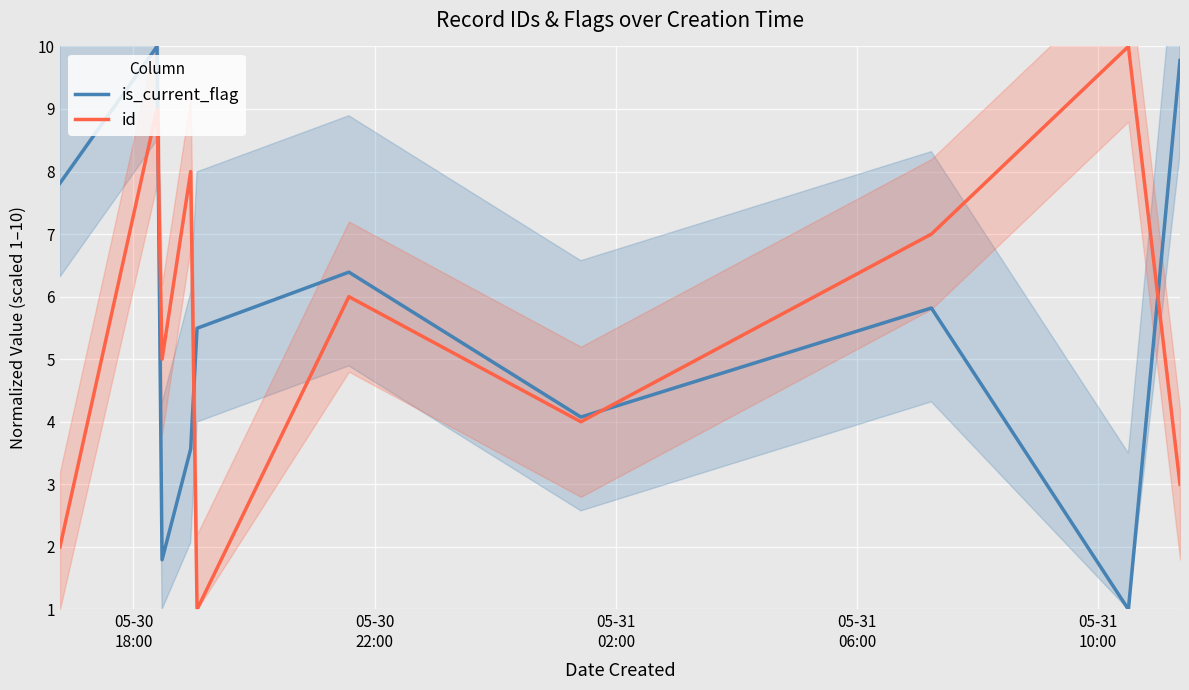

What are all the series names shown in the legend?

is_current_flag, id